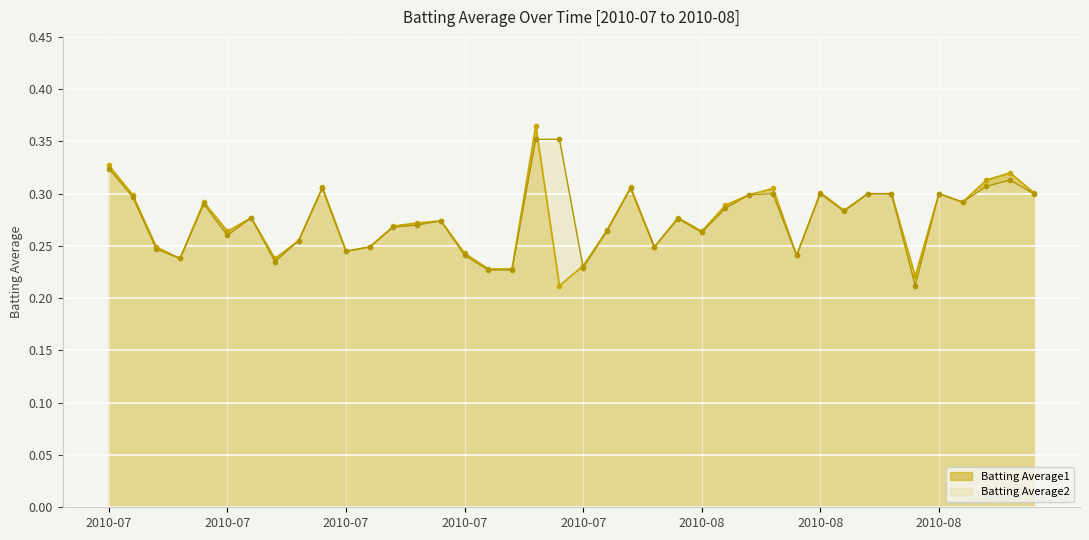

True or false: Batting Average1 and Batting Average2 cross at least once.

True